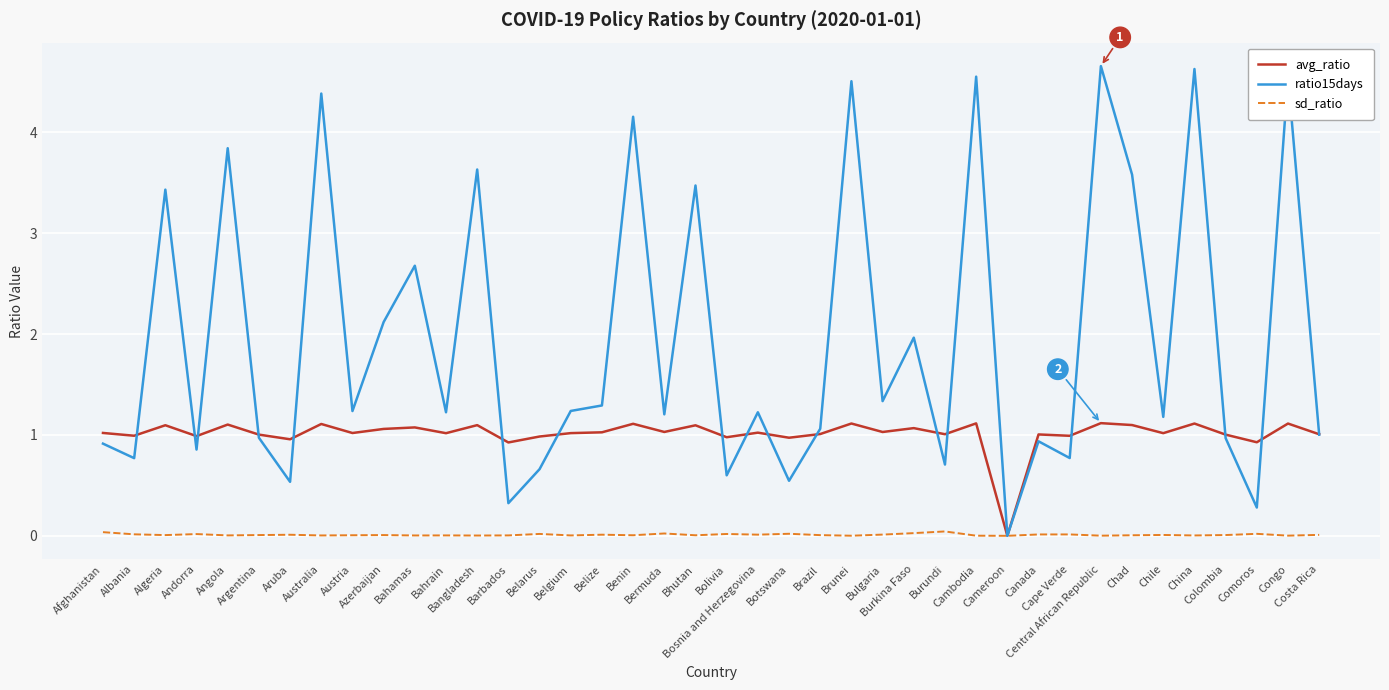

Which series has the widest spread of values?

ratio15days